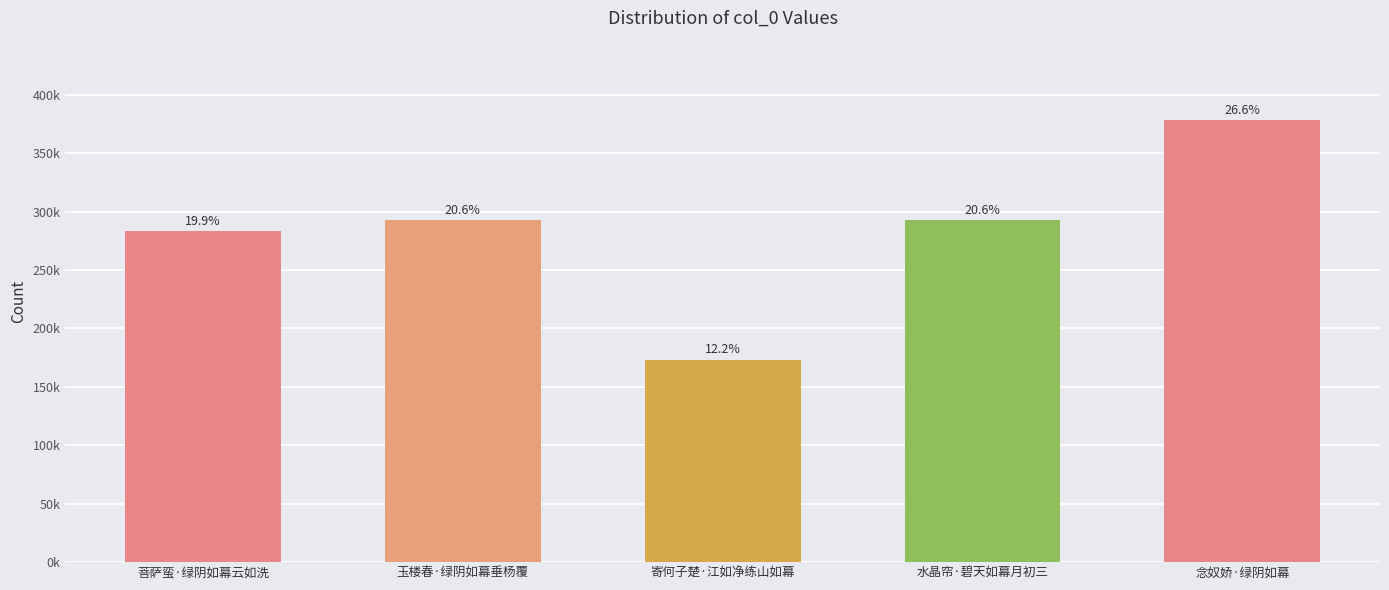

Are the bars horizontal?

No